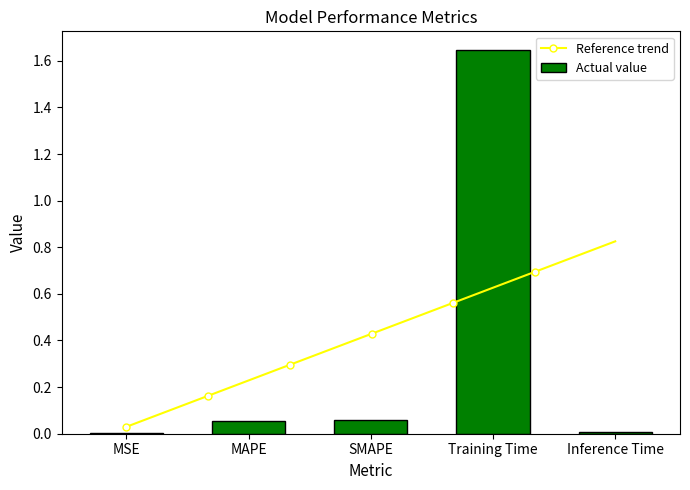

What is the change in value from MSE to MAPE?

+0.1